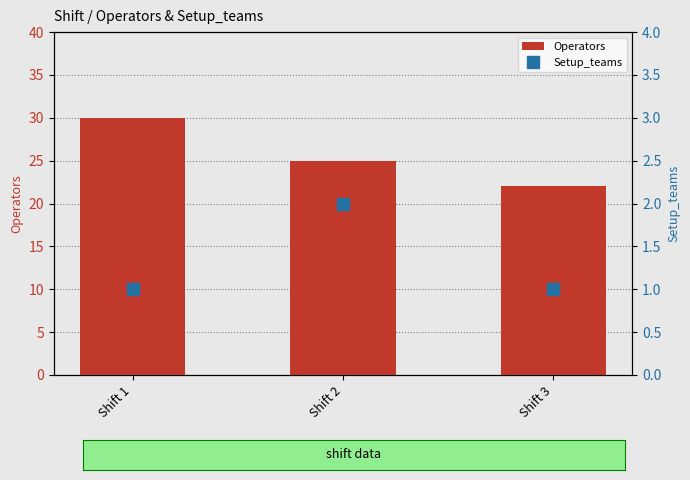

Is the value of Operators at Shift 3 greater than the value of Setup_teams at Shift 2?

Yes